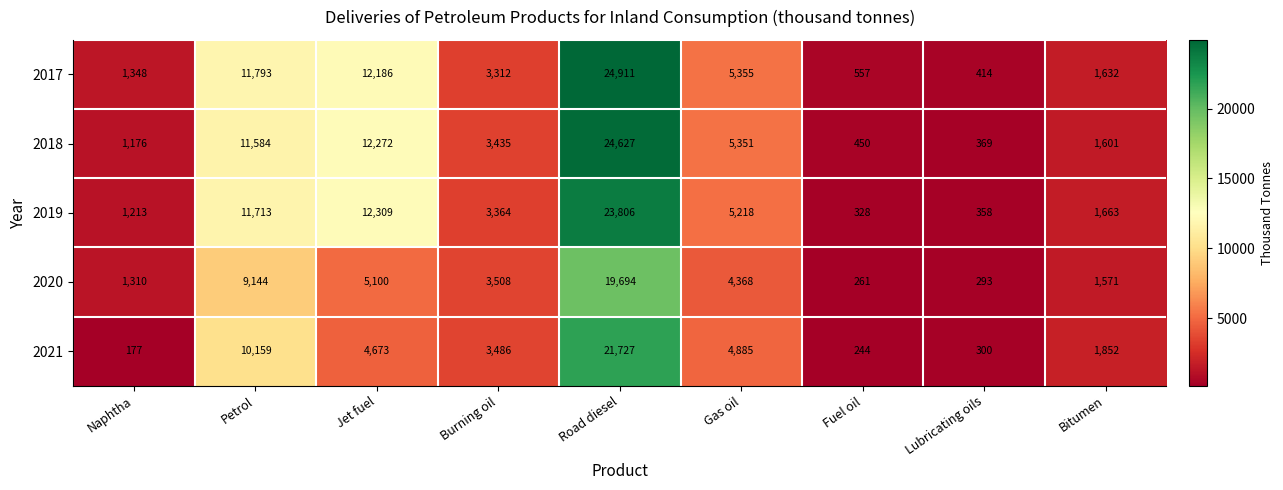

What is the approximate value of 2017 at Jet fuel, to the nearest 50?

12200